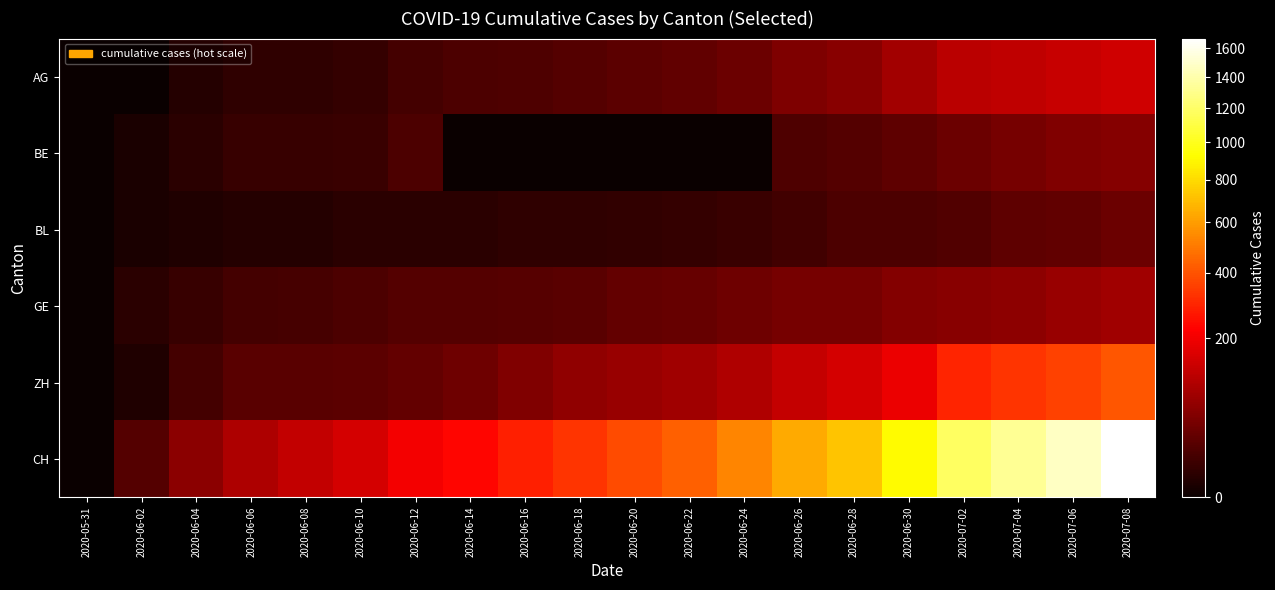

Which series has the widest spread of values?

CH